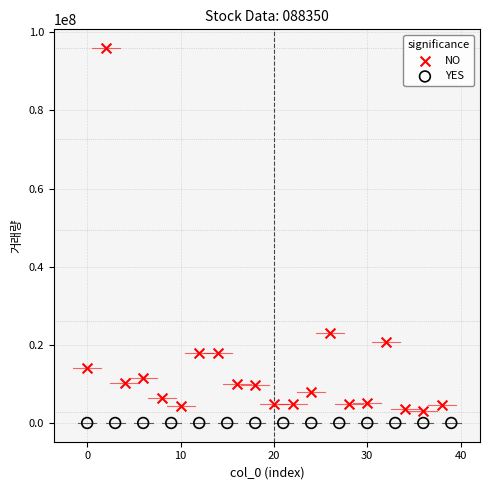

Which series has the largest Y range (max minus min)?

NO